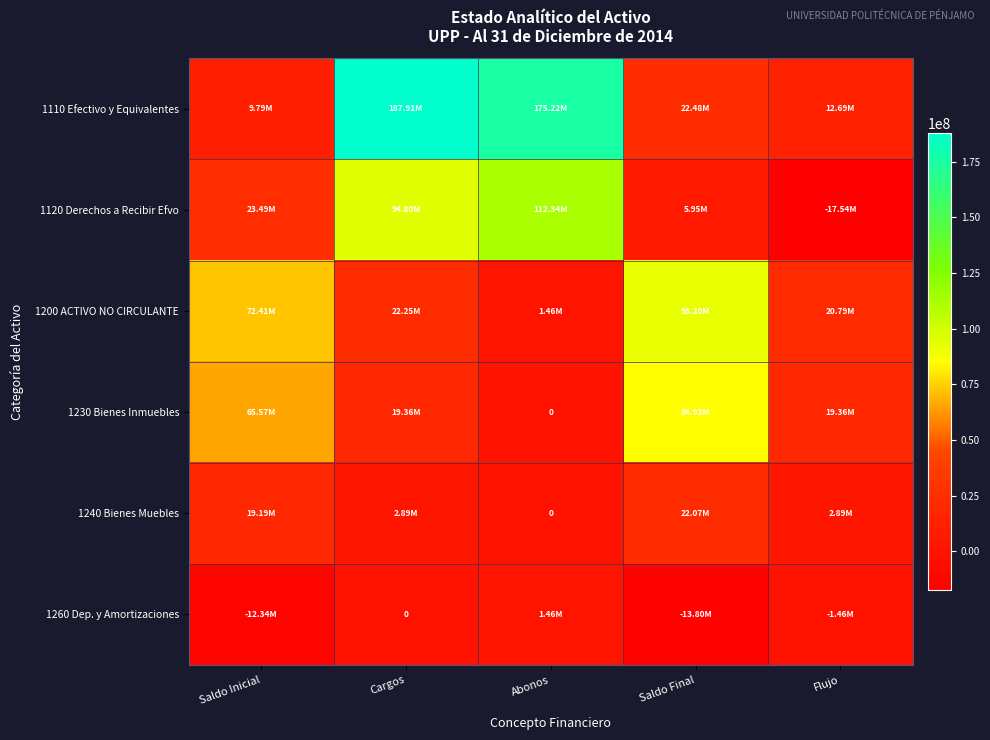

What is the sum of all 1120 Derechos a Recibir Efvo values?

219038321.2